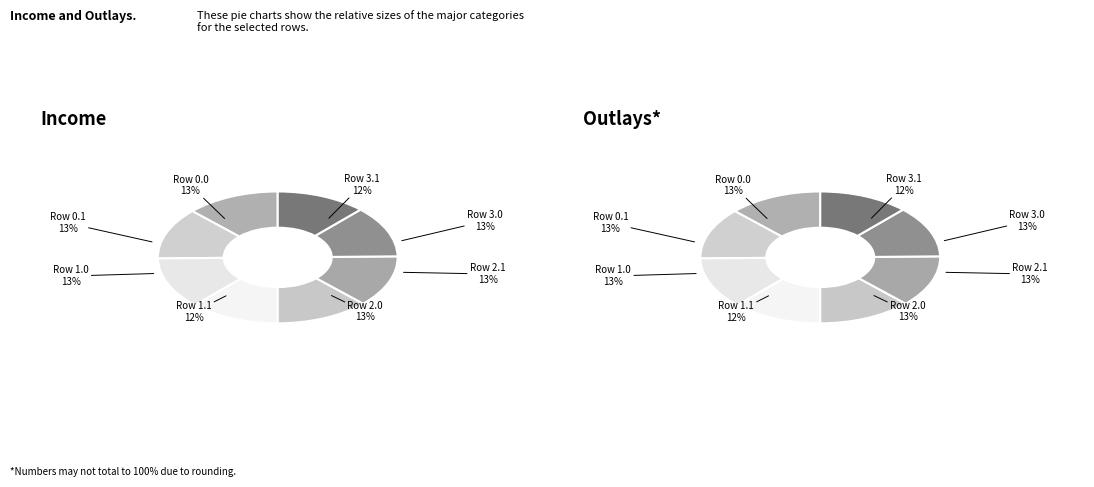

To the nearest percent, what is the combined percentage of 0.0 and 0.1?

25%